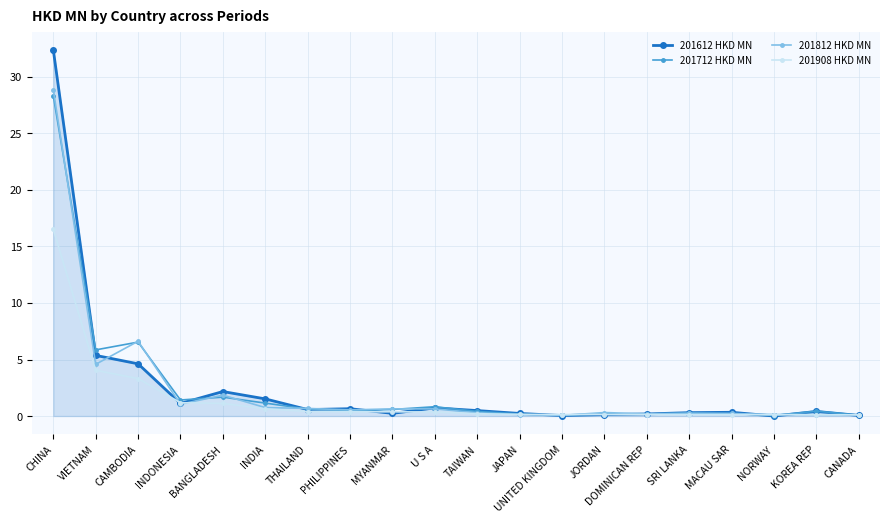

Which category has the highest value across all series?

CHINA